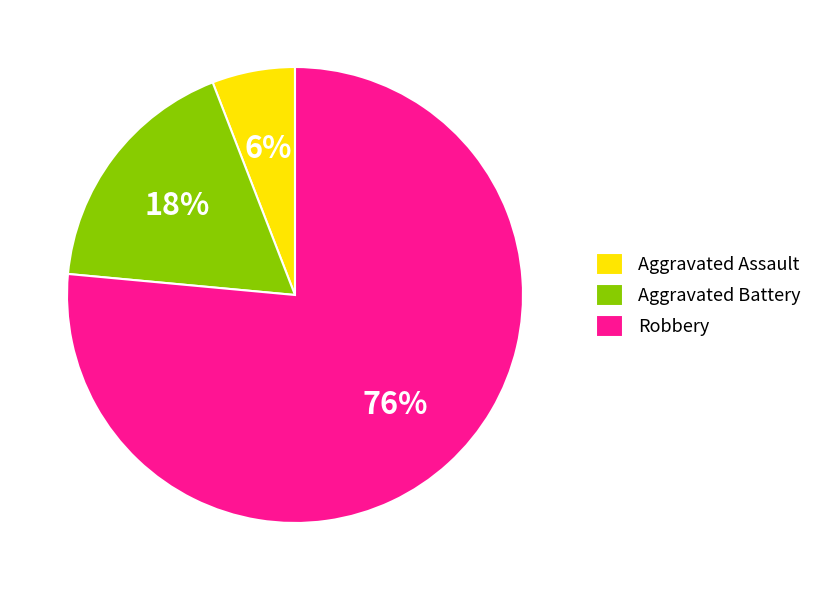

Do Aggravated Assault and Aggravated Battery together represent more than half of the pie?

No